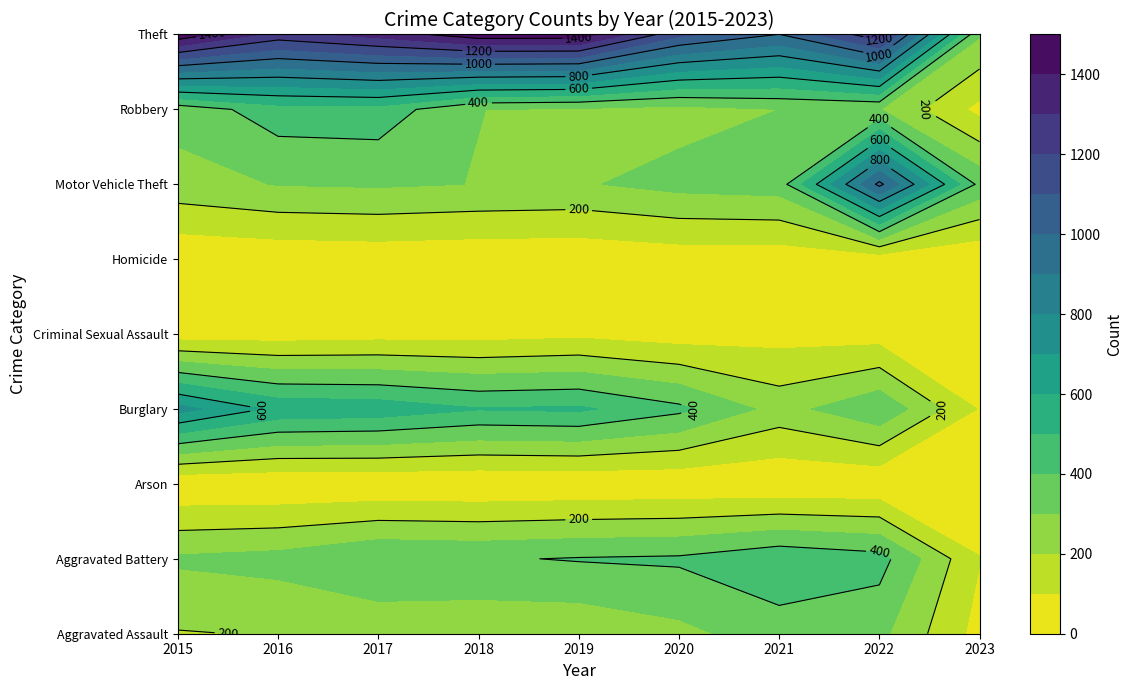

What value does the Motor Vehicle Theft series have at 2018, to the nearest 100?

300